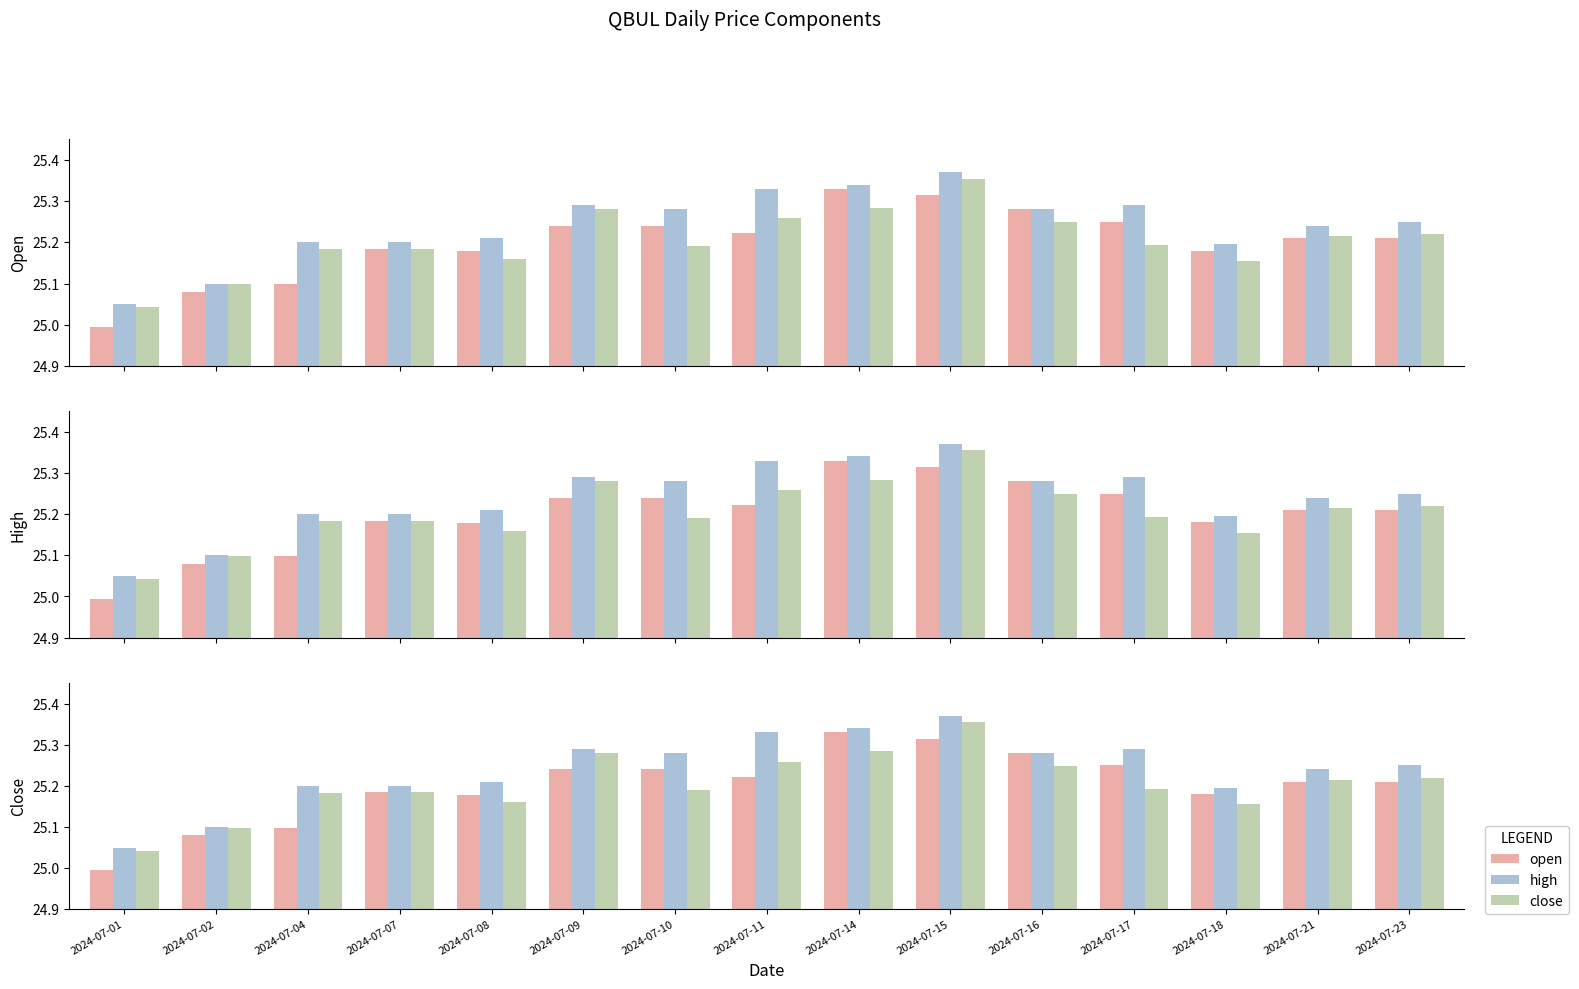

What is the sum of all high values?

378.6